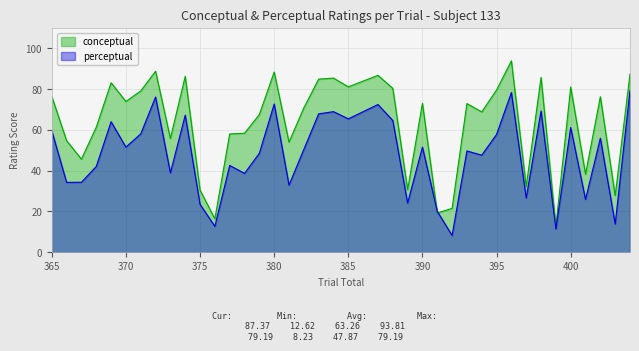

What is the difference between the second highest and second lowest values in the conceptual series?

72.4